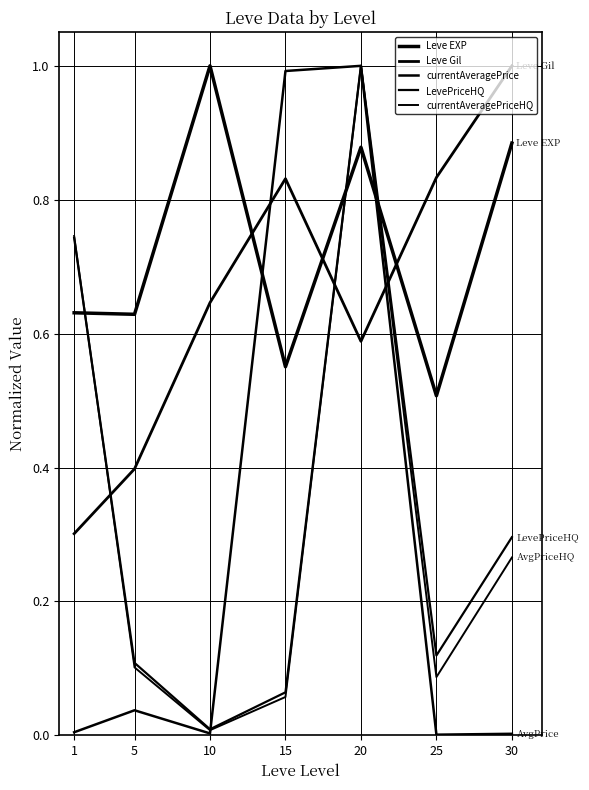

After their last crossing, which series has the higher values: currentAveragePrice or LevePriceHQ?

currentAveragePrice